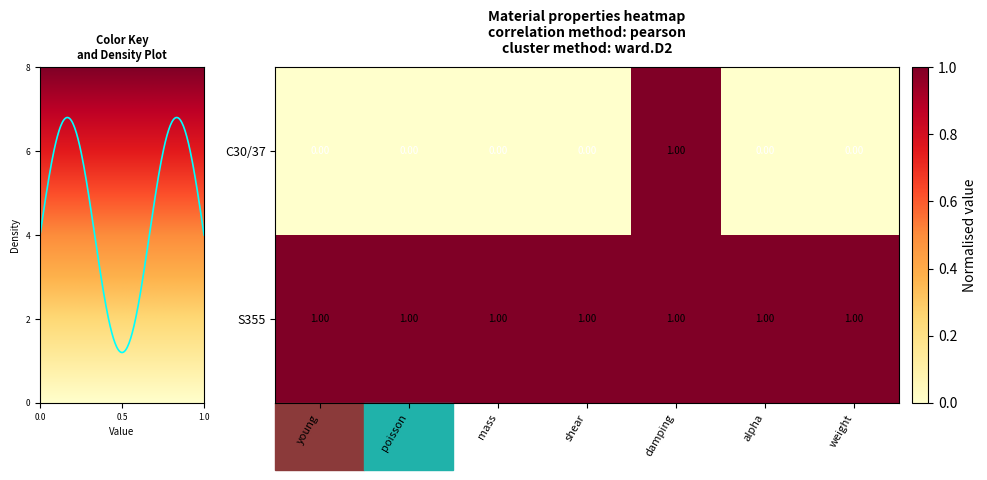

What is the minimum value for S355?

1